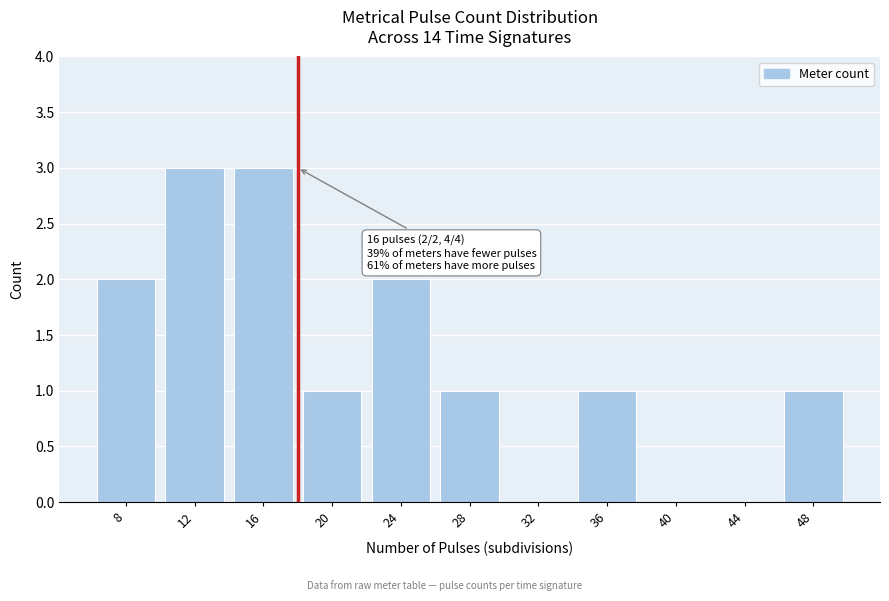

Reading left to right, list all the values displayed in this chart.

8=2	12=3	16=3	20=1	24=2	28=1	32=0	36=1	40=0	44=0	48=1